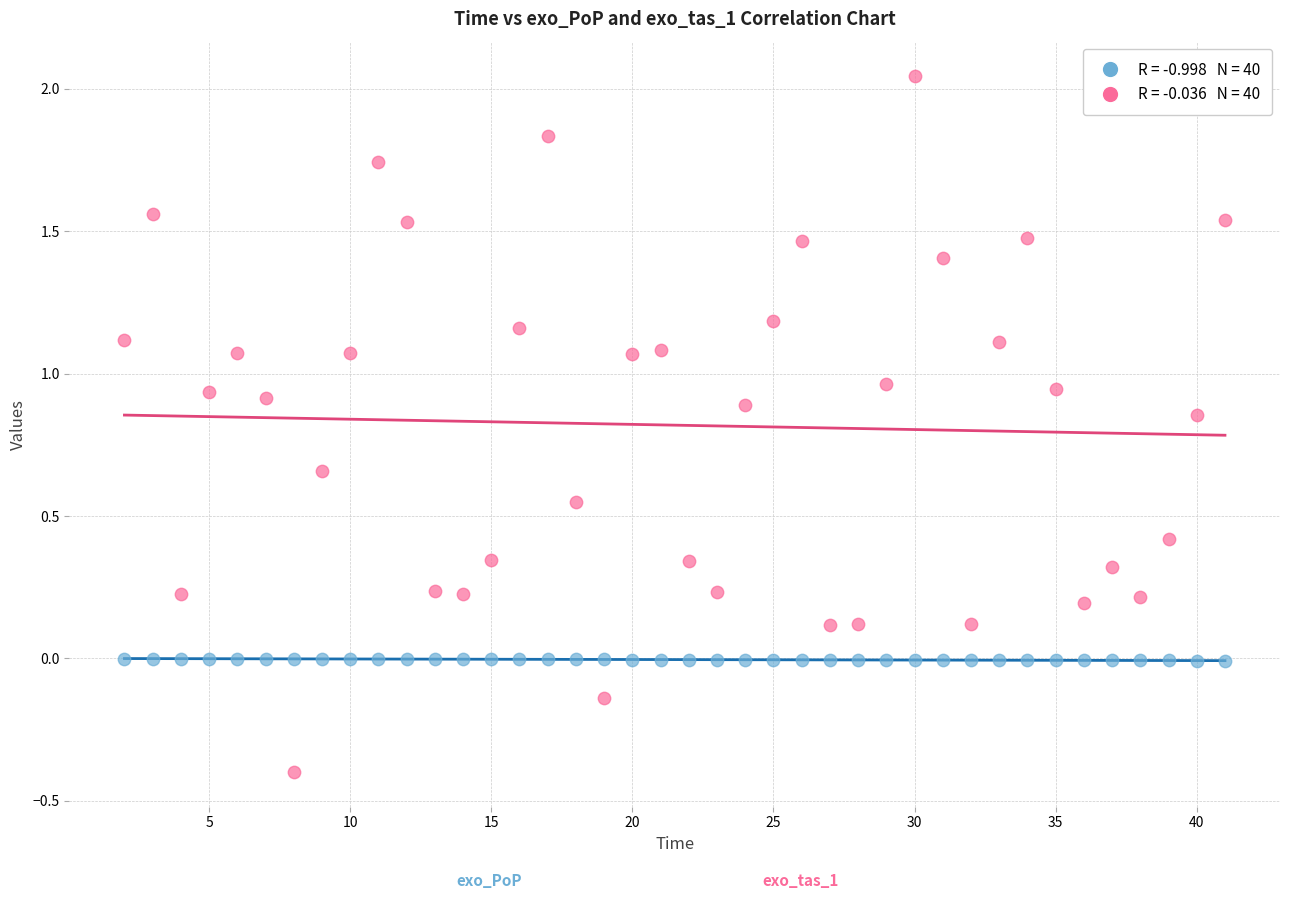

Across all data points, what is the range of Y values (max minus min)?

2.4